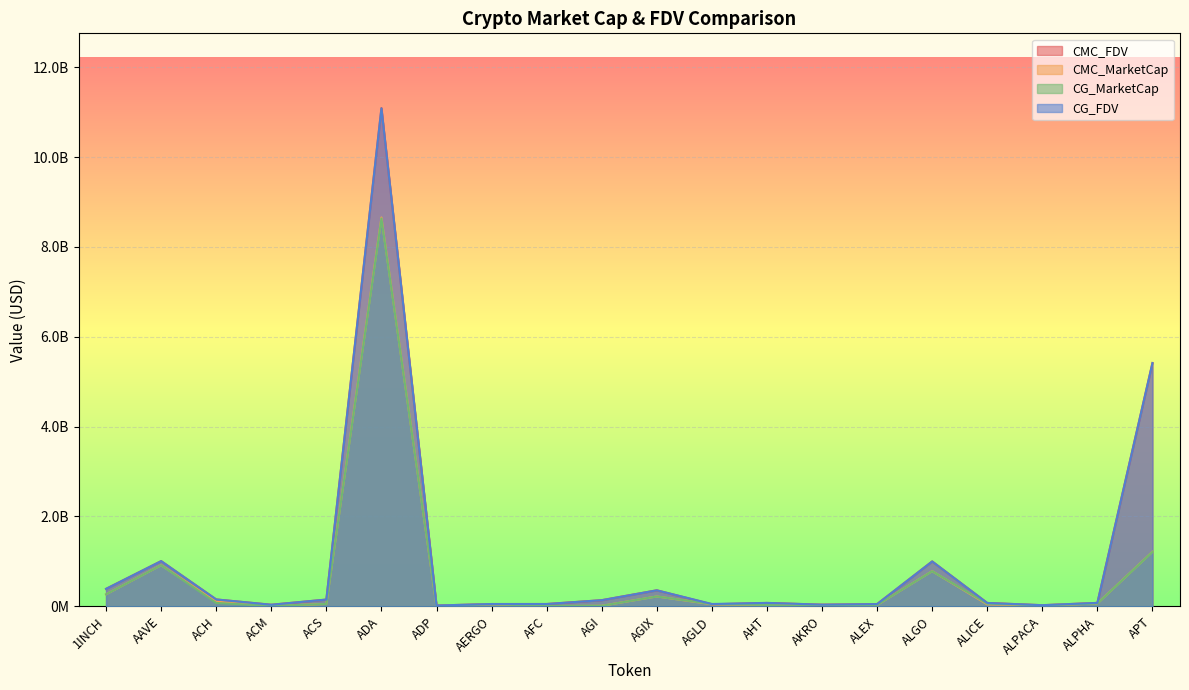

At which category does CMC_MarketCap reach its first local valley?

ACM